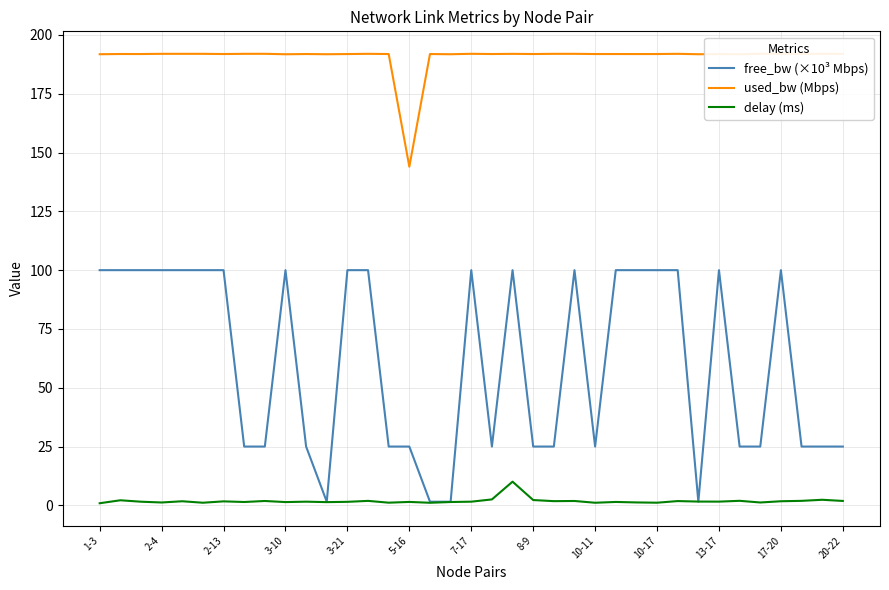

What position from the right is 5-16?

22